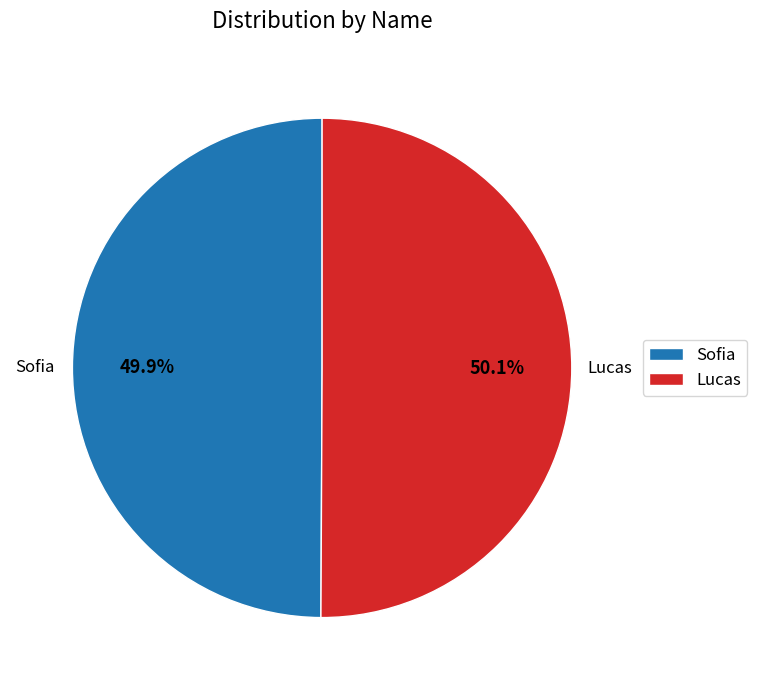

Does any single category account for the majority?

Yes